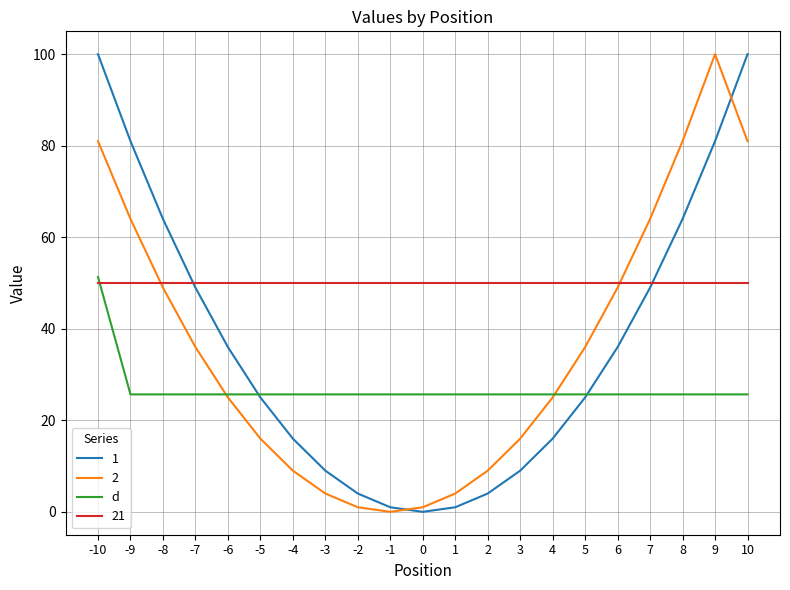

Is it true that 1 equals 49.0 at -7?

True